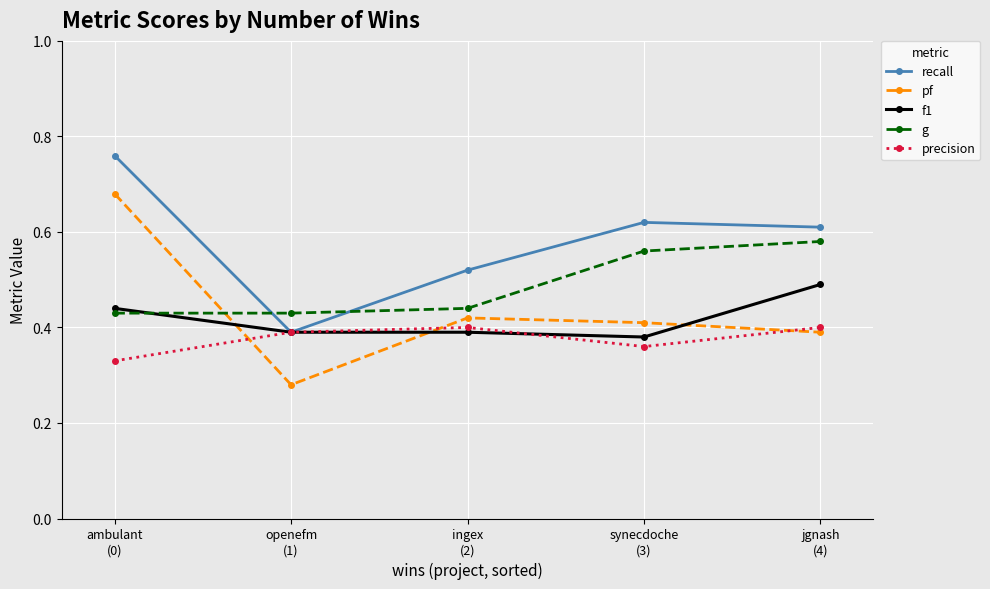

Rank the series at jgnash
(4) from lowest to highest value.

pf, precision, f1, g, recall